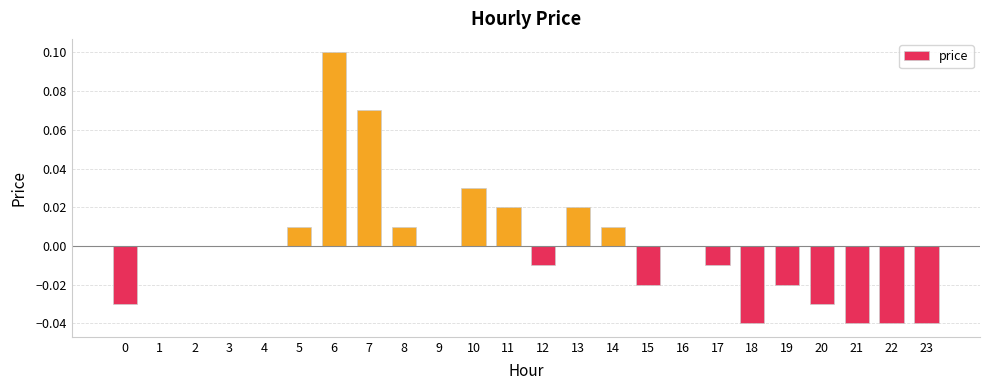

True or false: the data shows 0.0 at 7.

False